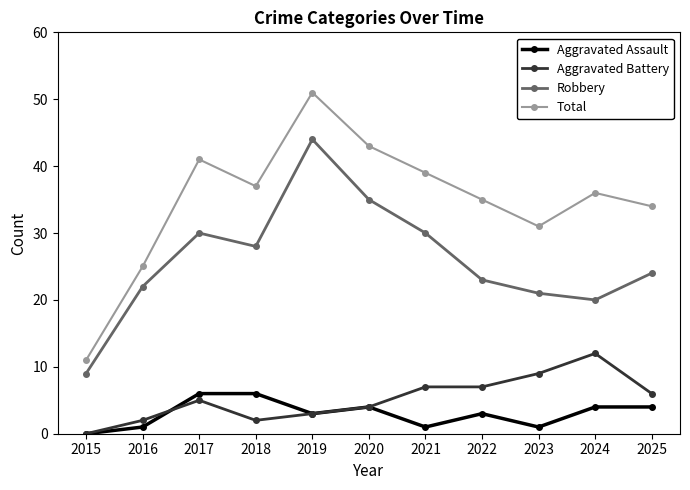

True or false: Aggravated Assault and Aggravated Battery intersect in this chart.

True